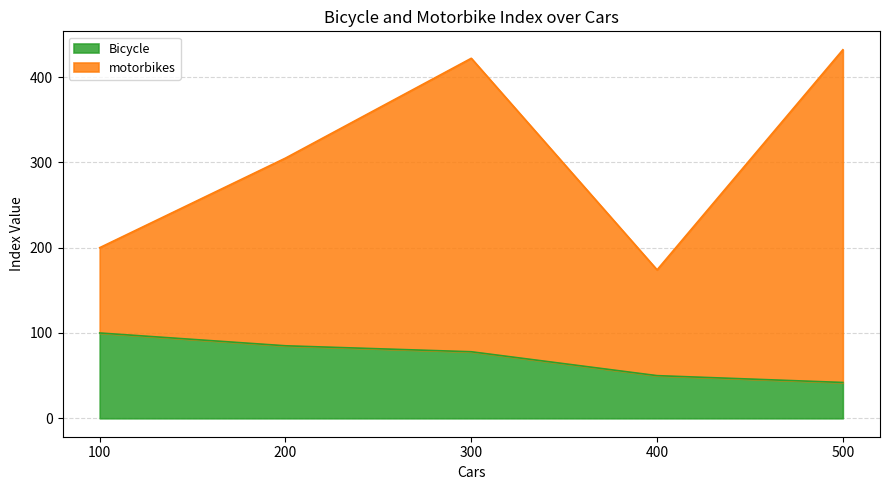

What is the minimum value for Bicycle?

42